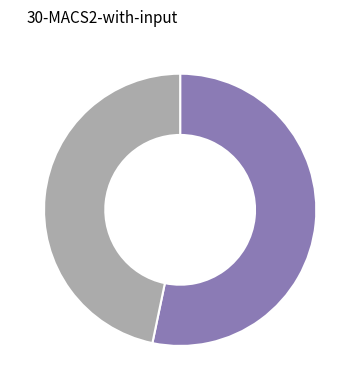

Is there a majority slice in this chart?

Yes